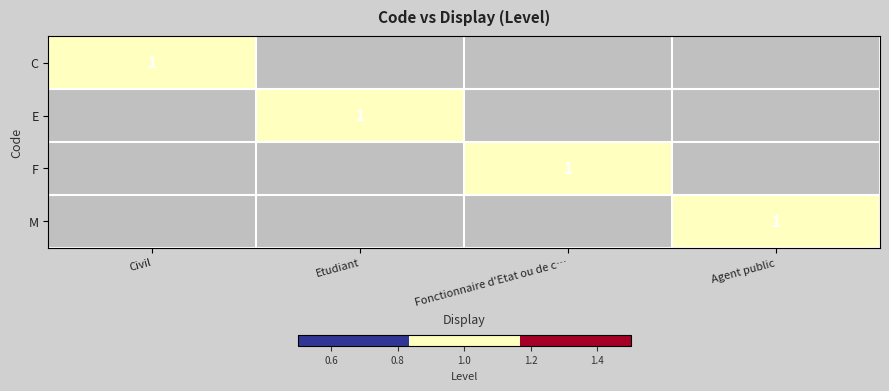

True or false: C has a value of 2 at Civil.

False